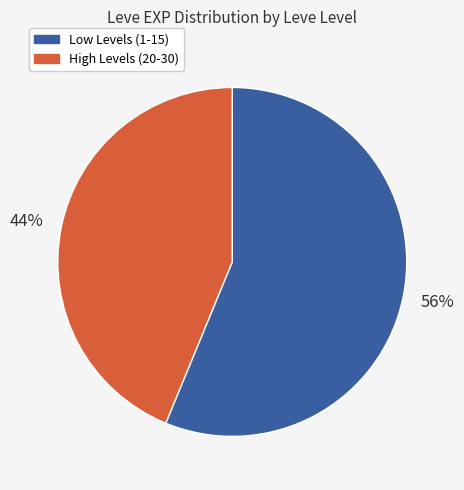

To the nearest percent, what is the average slice percentage?

50%